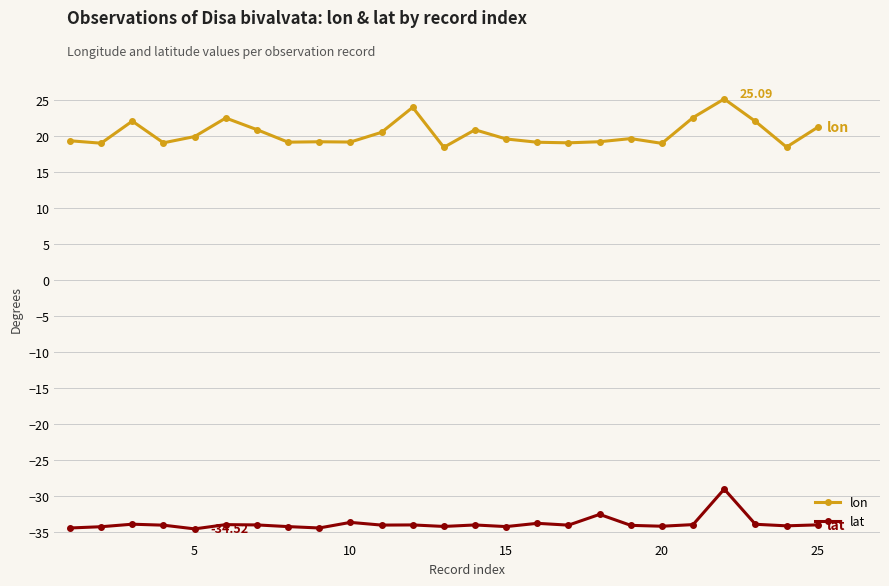

List the series in order of their peak value, lowest first.

lat, lon